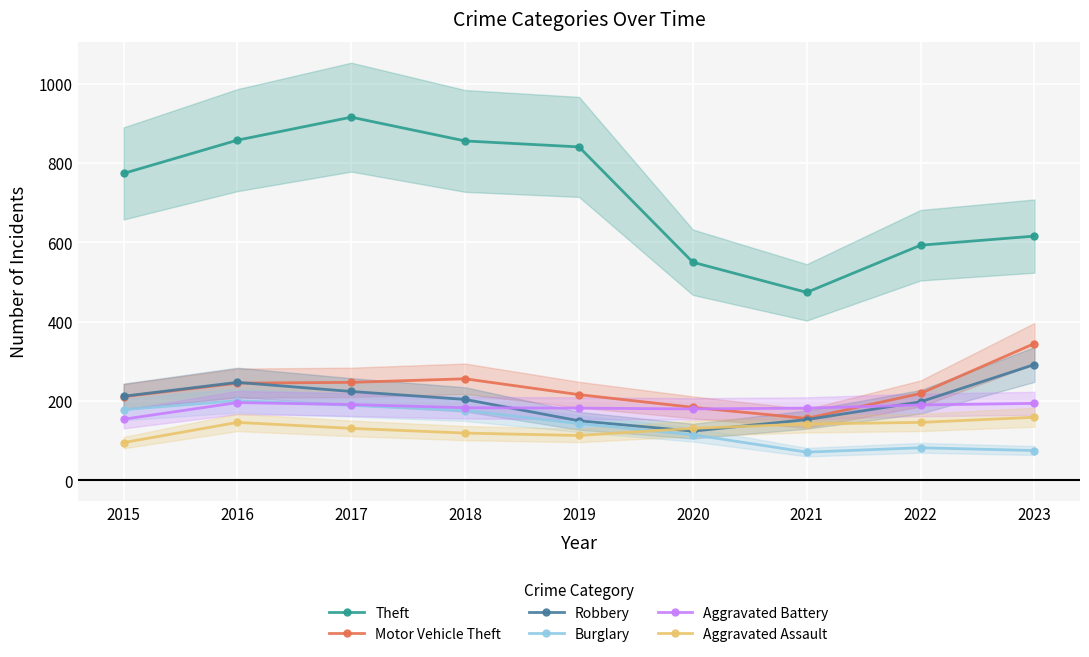

Between 2021 and 2022, which is larger?

2022